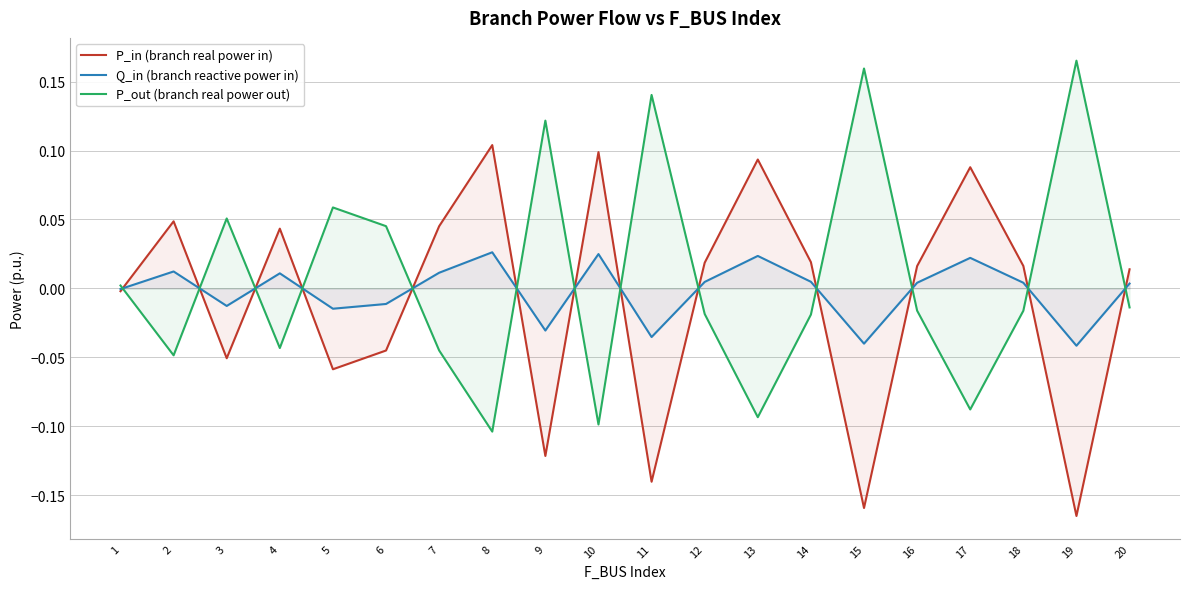

True or false: P_out (branch real power out) has more than 0 interior local peaks.

True